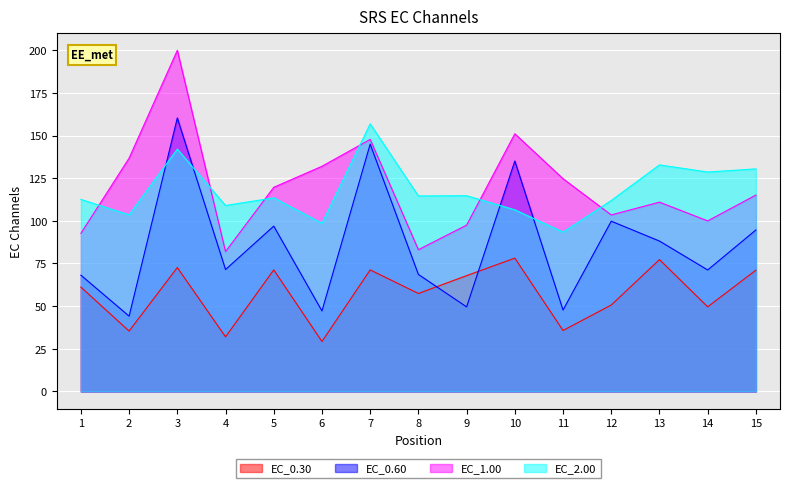

What is the average value of the EC_0.30 series?

57.4